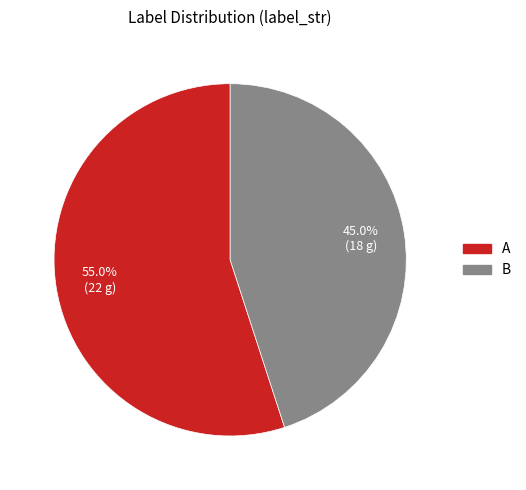

Is it true that B is 33% of the pie?

False